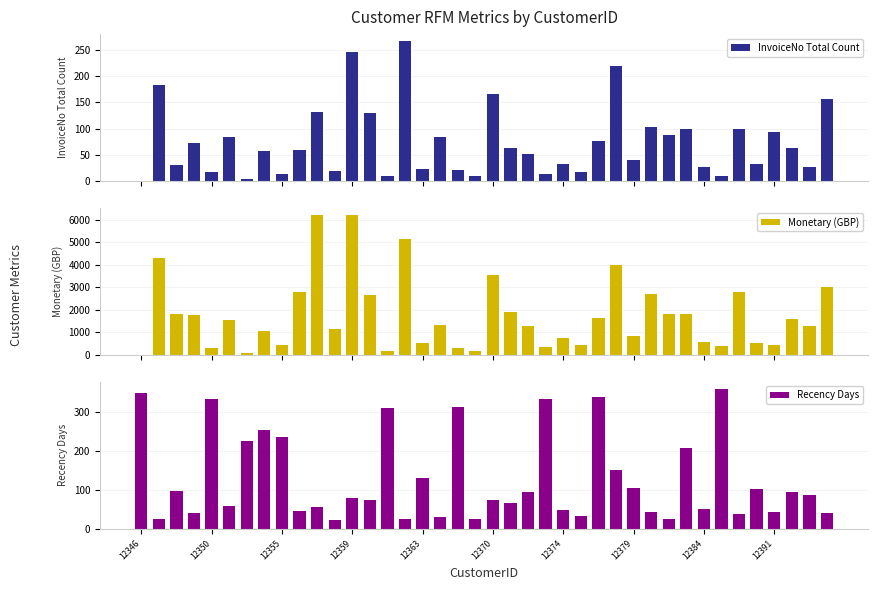

List the series in order of their peak value, highest first.

Monetary (GBP), Recency Days, InvoiceNo Total Count